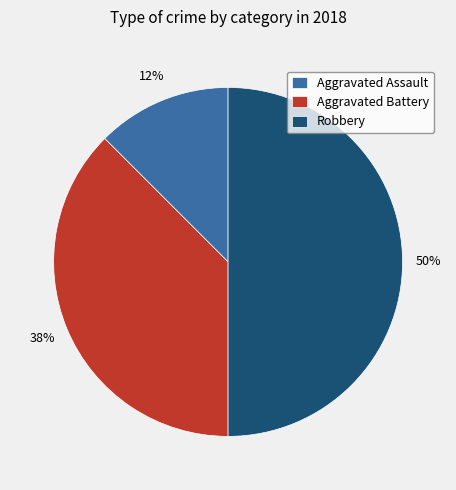

How many segments does this pie chart have?

3